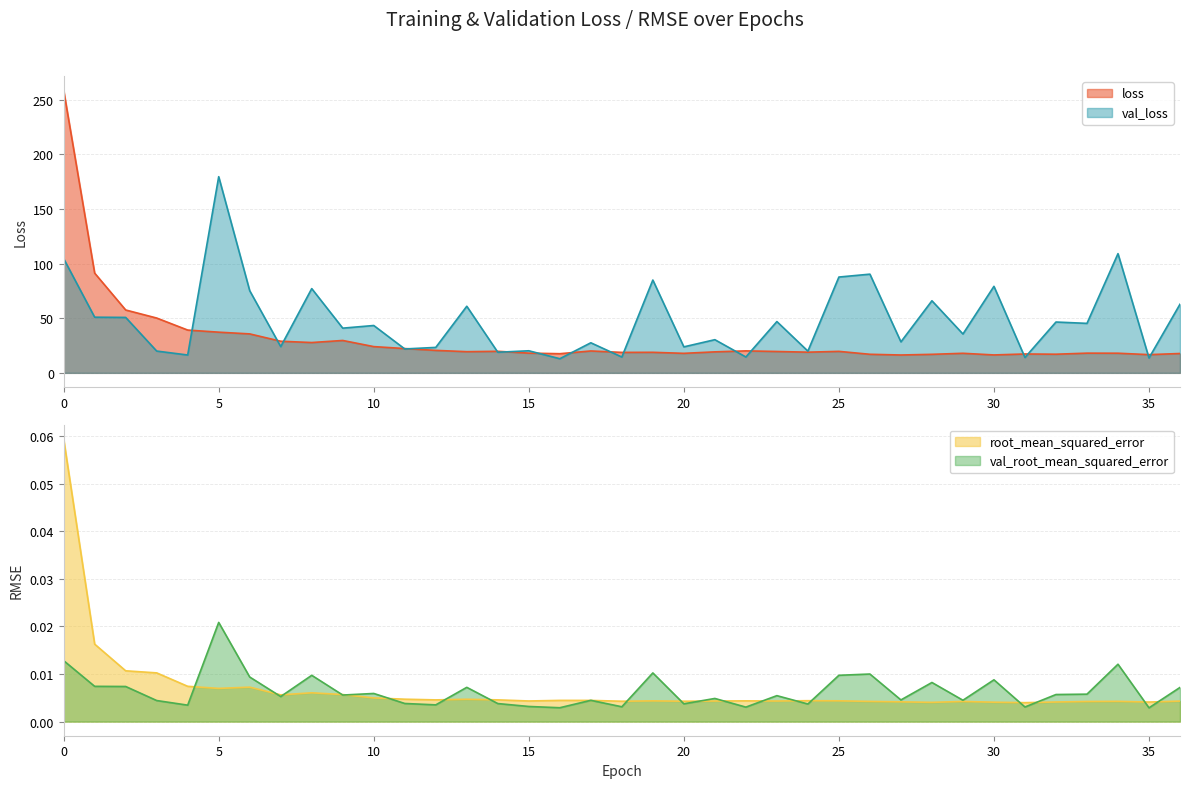

True or false: val_loss and val_root_mean_squared_error intersect in this chart.

False